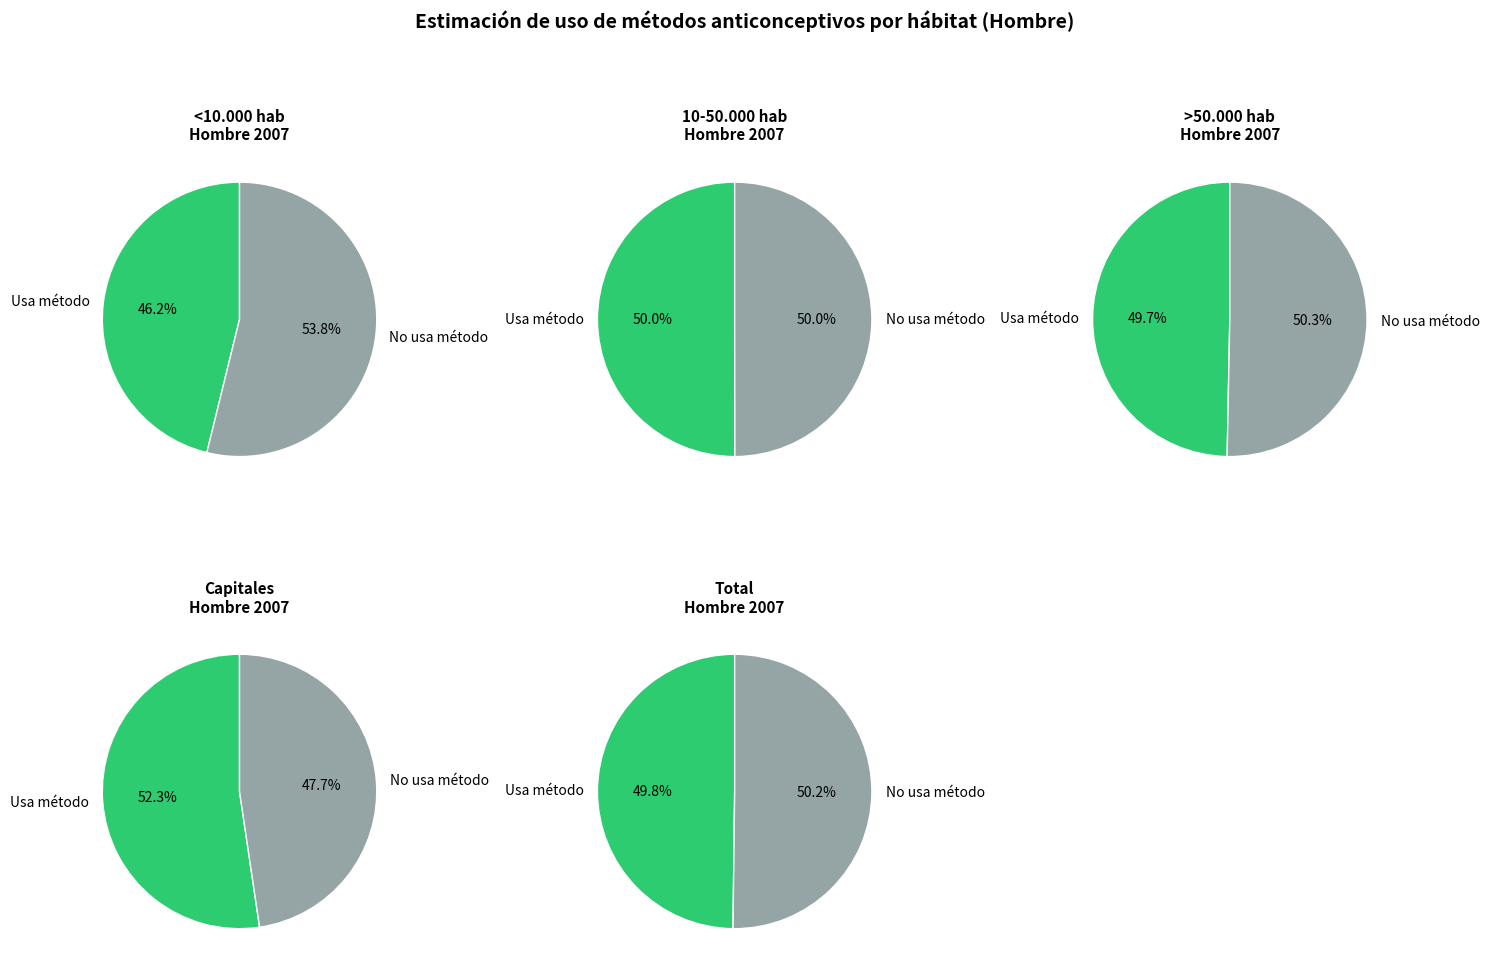

To the nearest percent, what percentage of the pie is >50.000 hab?

20%